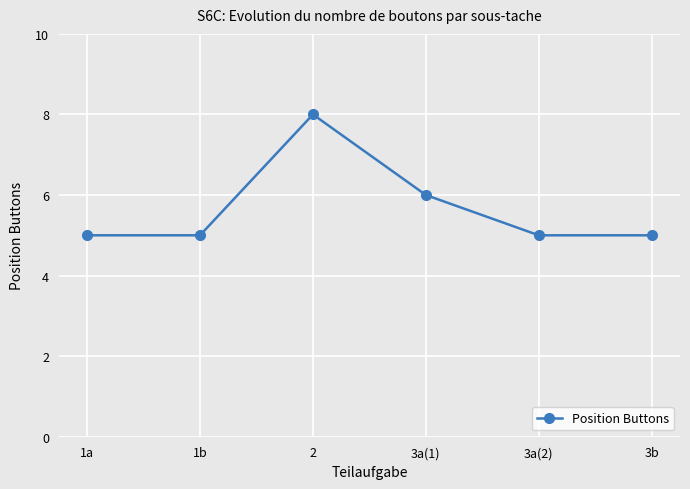

Count the number of categories in the chart.

6